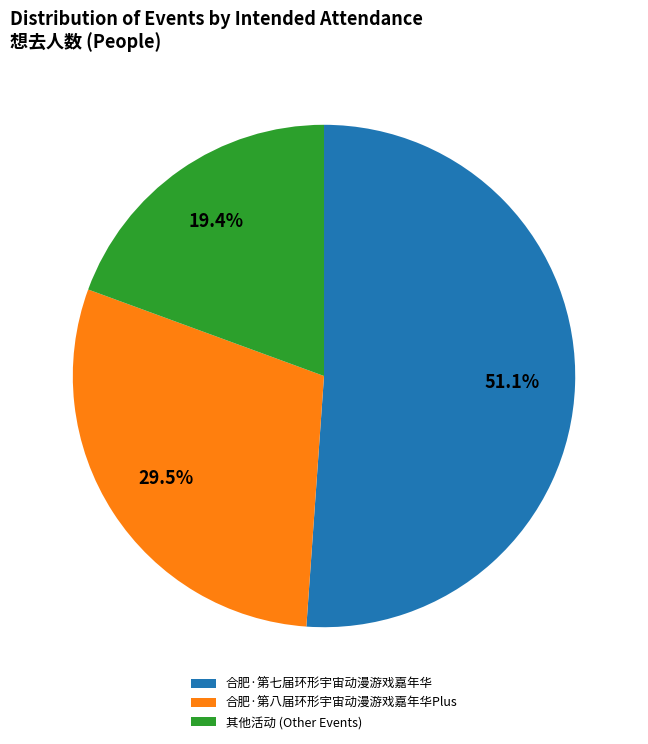

Combined, what portion of the pie is 其他活动 (Other Events) and 合肥·第七届环形宇宙动漫游戏嘉年华?

70.5%